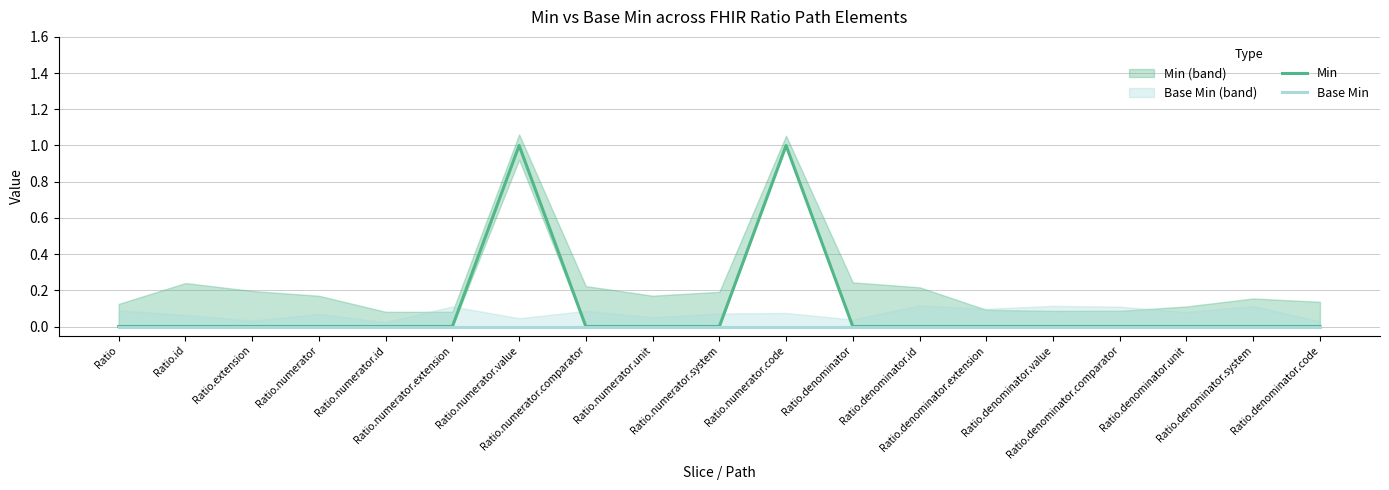

How many lines are shown in the chart?

2